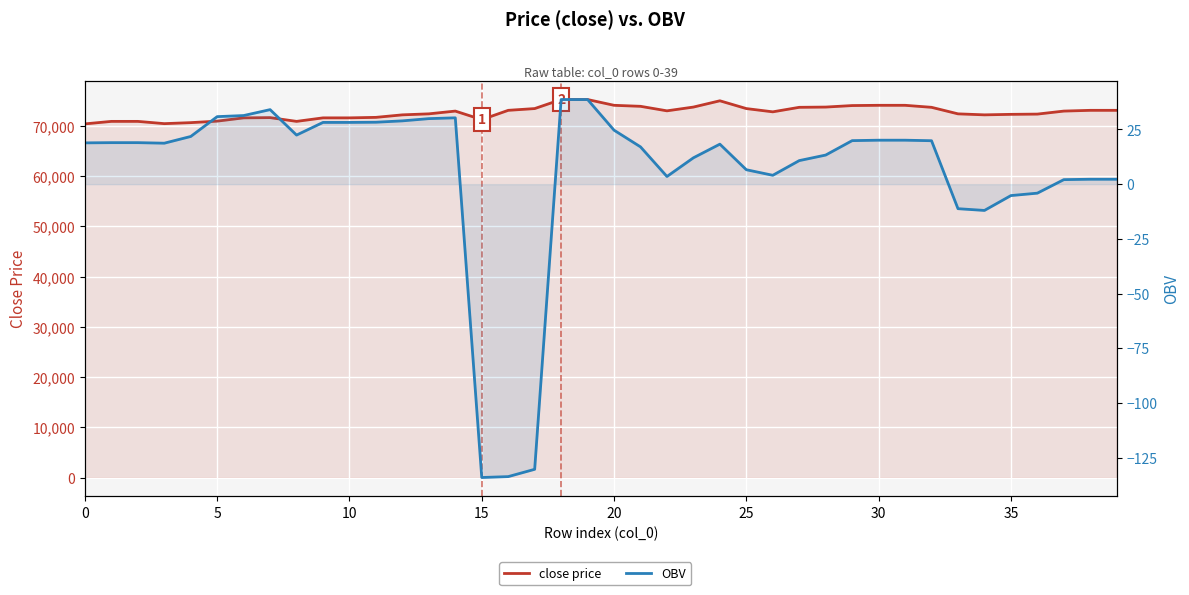

How many series are shown in this chart?

2